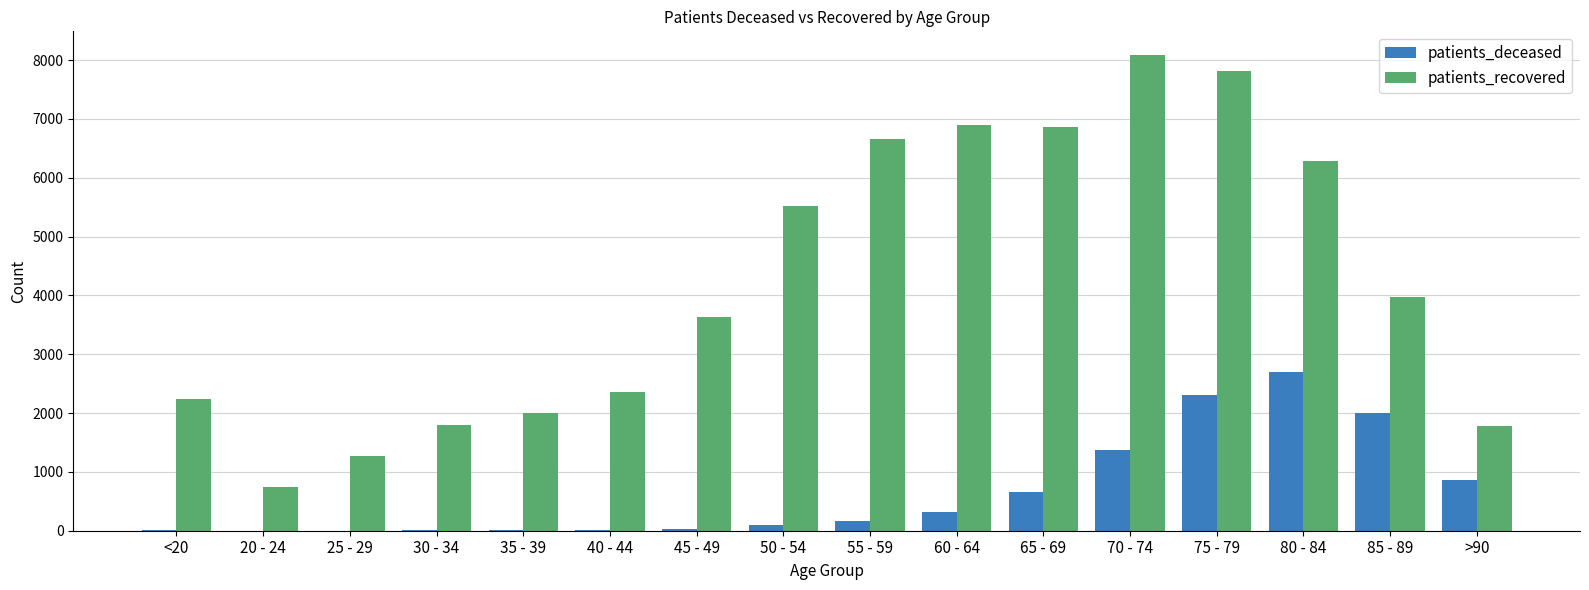

Does the chart contain stacked bars?

No